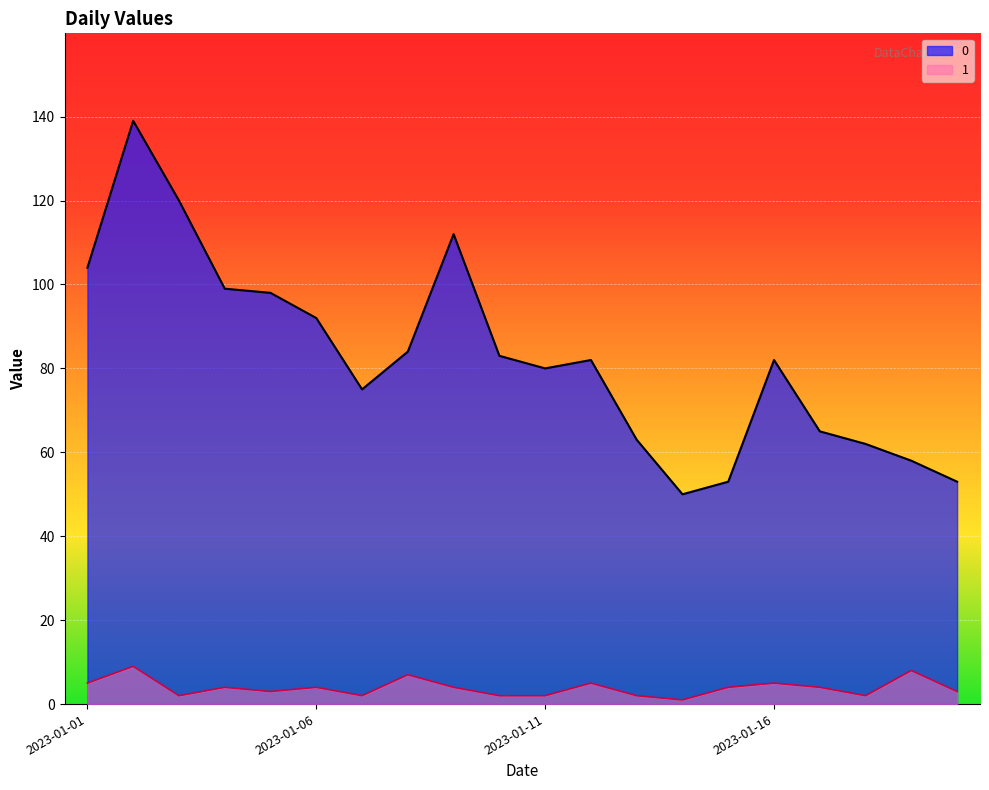

Reading left to right, list all the values displayed in this chart.

0: 2023-01-01=104	2023-01-02=139	2023-01-03=120	2023-01-04=99	2023-01-05=98	2023-01-06=92	2023-01-07=75	2023-01-08=84	2023-01-09=112	2023-01-10=83	2023-01-11=80	2023-01-12=82	2023-01-13=63	2023-01-14=50	2023-01-15=53	2023-01-16=82	2023-01-17=65	2023-01-18=62	2023-01-19=58	2023-01-20=53
1: 2023-01-01=5	2023-01-02=9	2023-01-03=2	2023-01-04=4	2023-01-05=3	2023-01-06=4	2023-01-07=2	2023-01-08=7	2023-01-09=4	2023-01-10=2	2023-01-11=2	2023-01-12=5	2023-01-13=2	2023-01-14=1	2023-01-15=4	2023-01-16=5	2023-01-17=4	2023-01-18=2	2023-01-19=8	2023-01-20=3